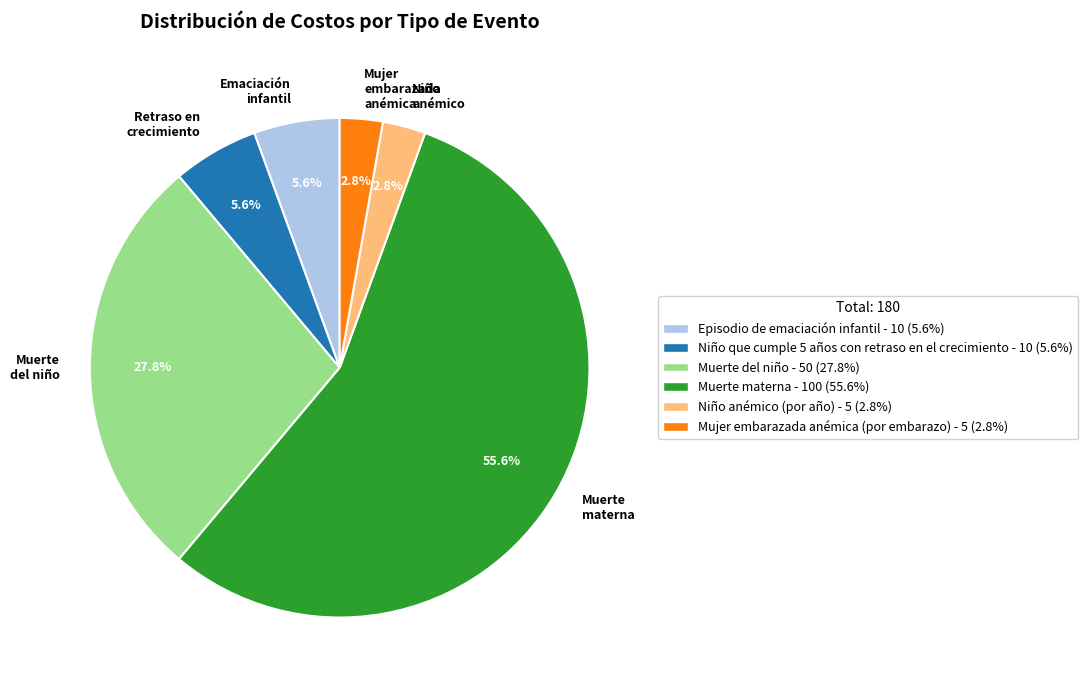

Does Niño anémico account for over 50% of the chart?

No